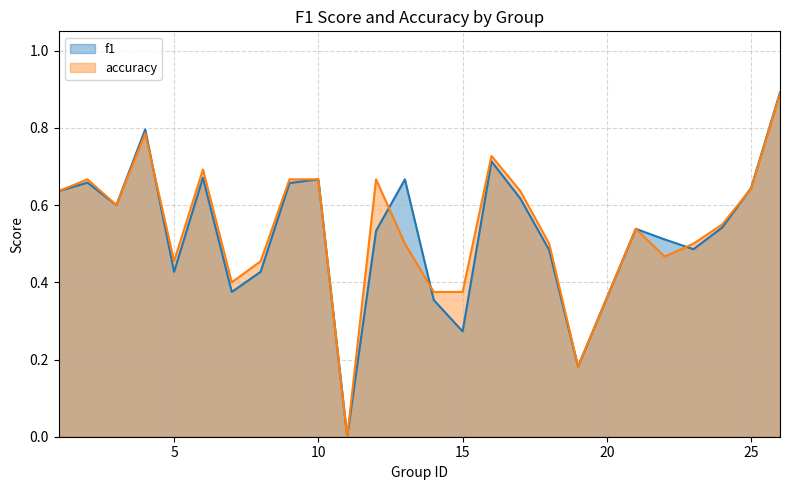

Rank the series by their maximum value, from lowest to highest.

accuracy, f1